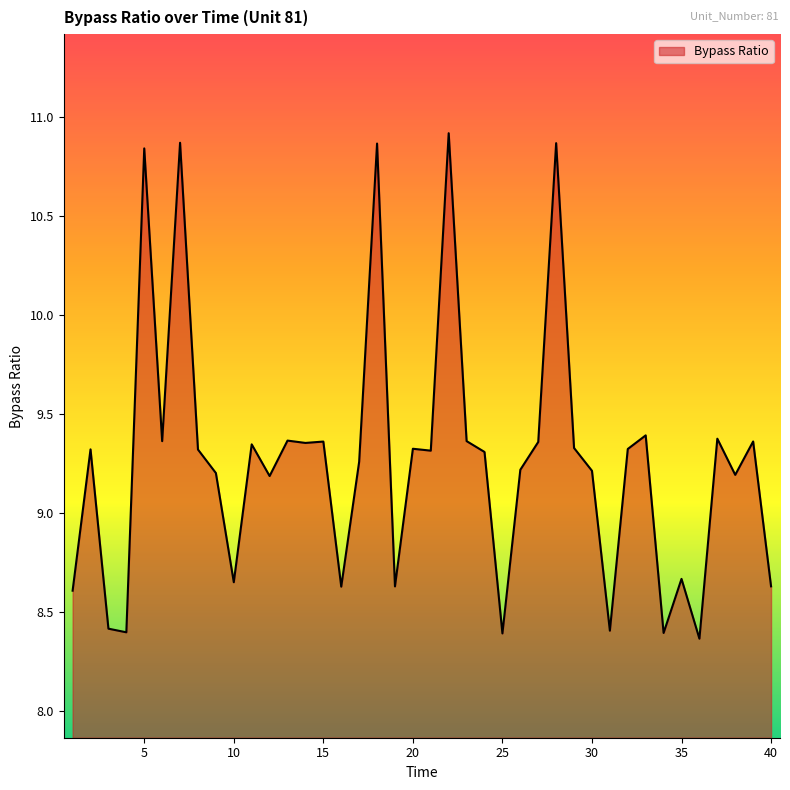

What is the minimum value shown in the chart?

8.4